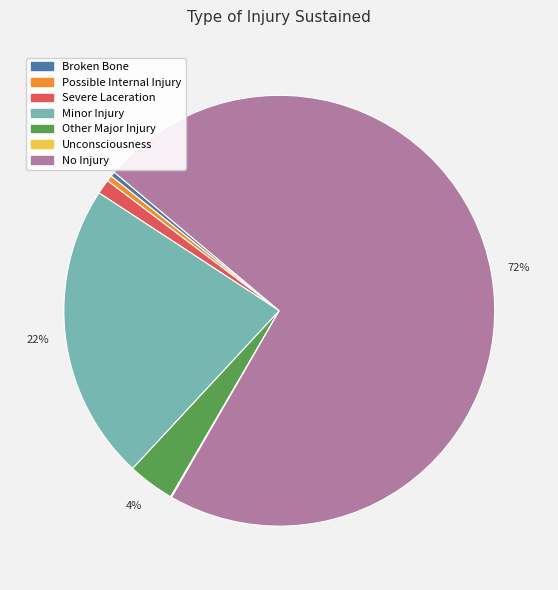

Approximately how many times larger is the value at No Injury compared to Possible Internal Injury?

164.7